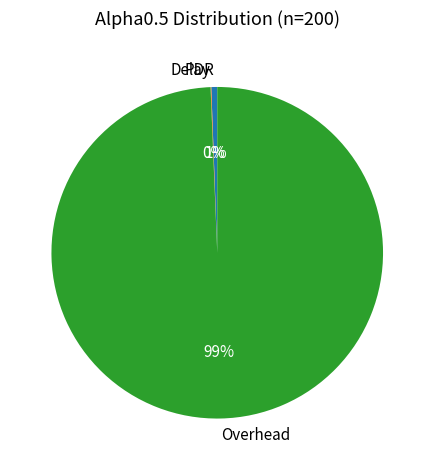

What percentage is the PDR slice, to the nearest percent?

1%